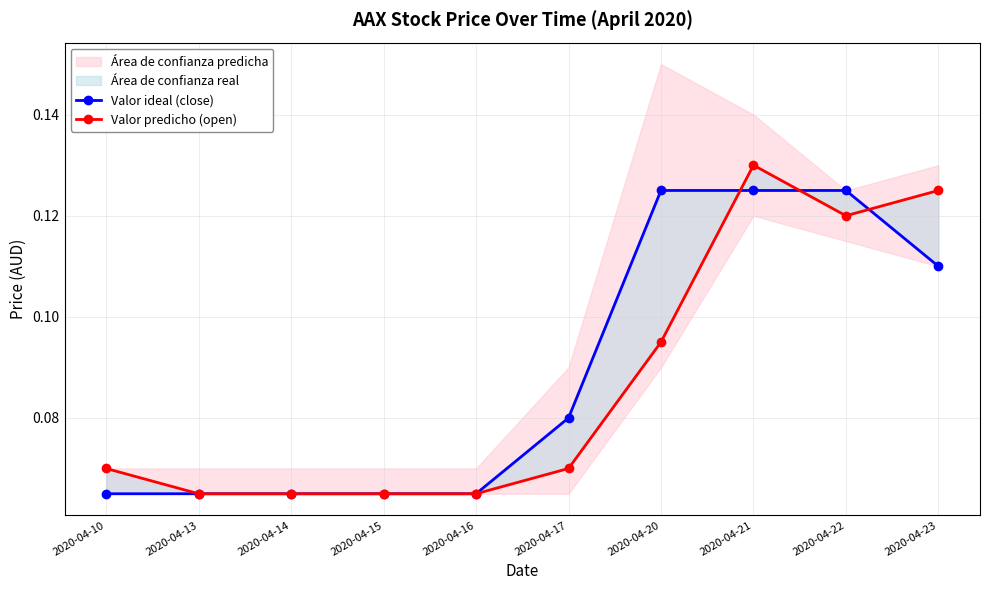

Between which two adjacent categories do Valor ideal (close) and Valor predicho (open) first intersect?

2020-04-20 and 2020-04-21